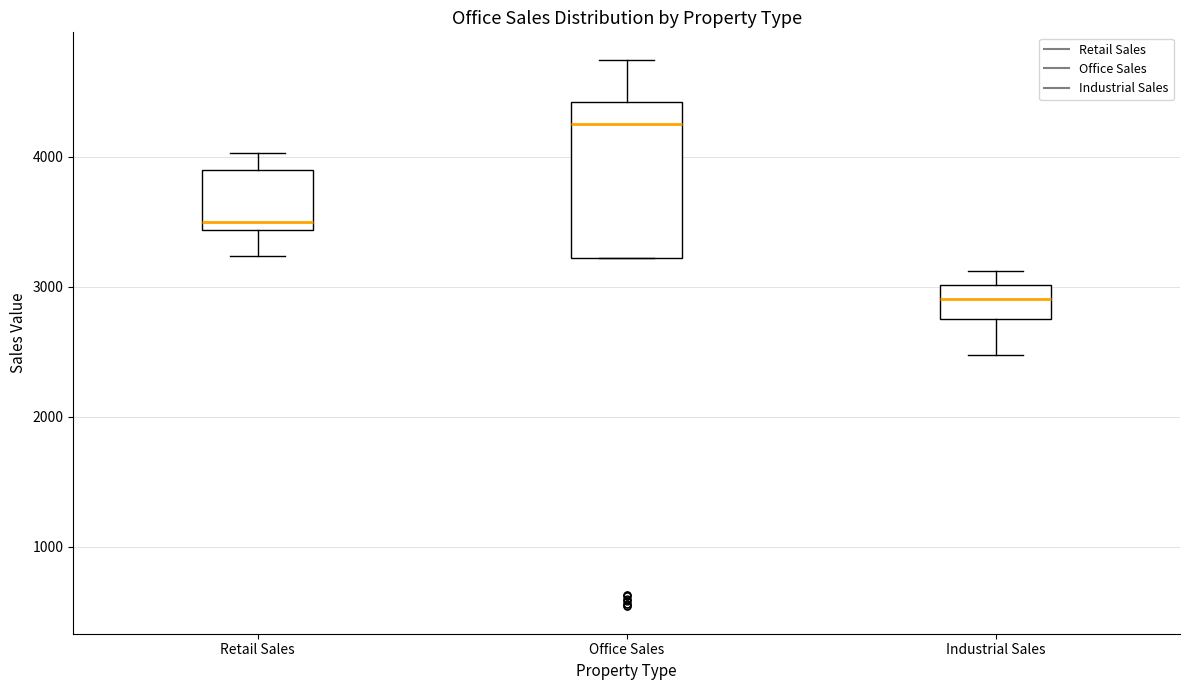

Which box's median line is the lowest?

Industrial Sales